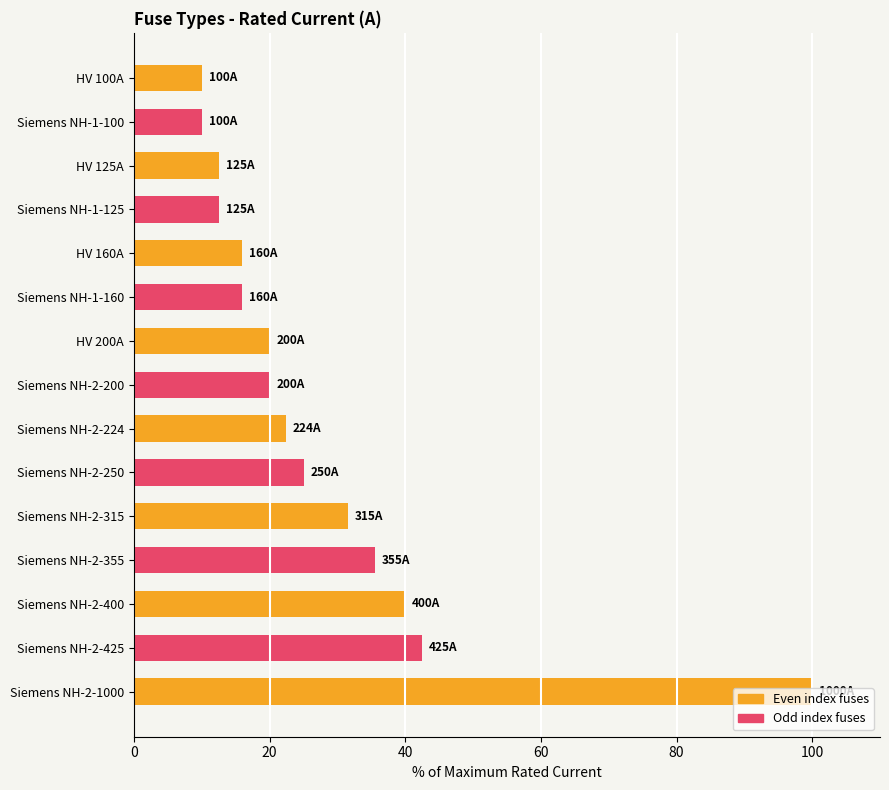

True or false: the data shows 10.0 at Siemens NH-1-100.

True